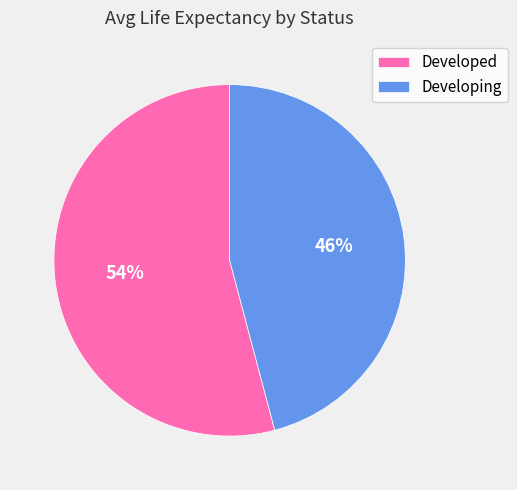

How many segments does this pie chart have?

2